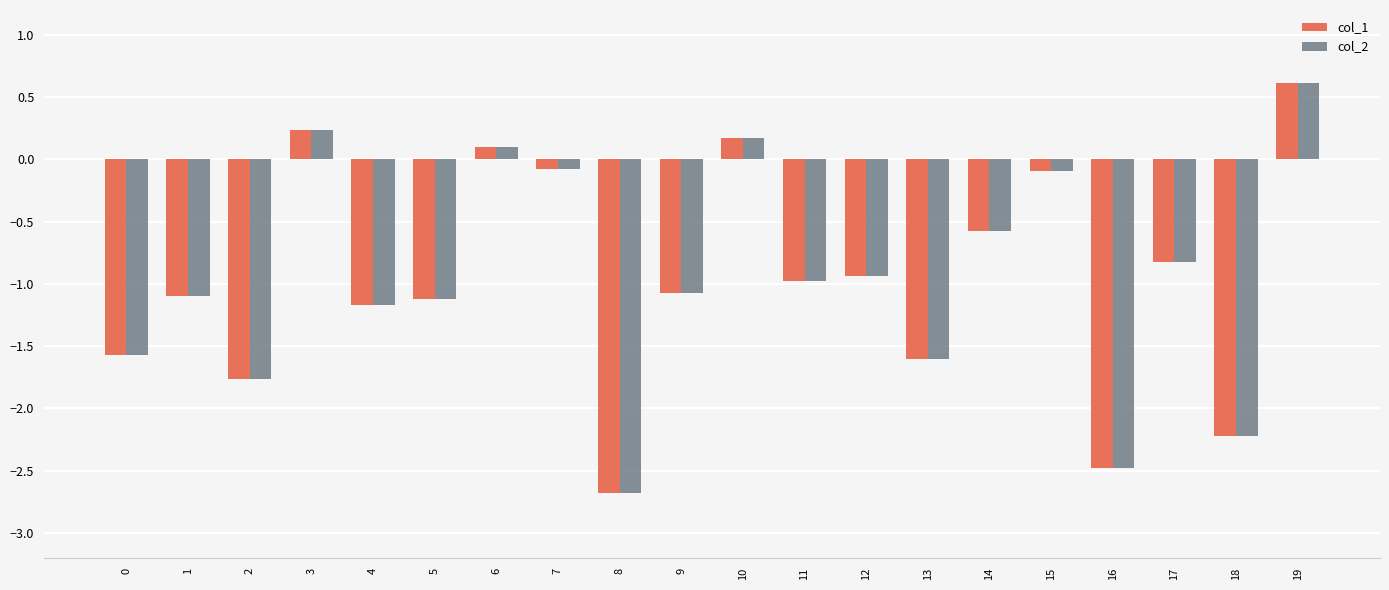

What is the sum of all col_2 values?

-19.2